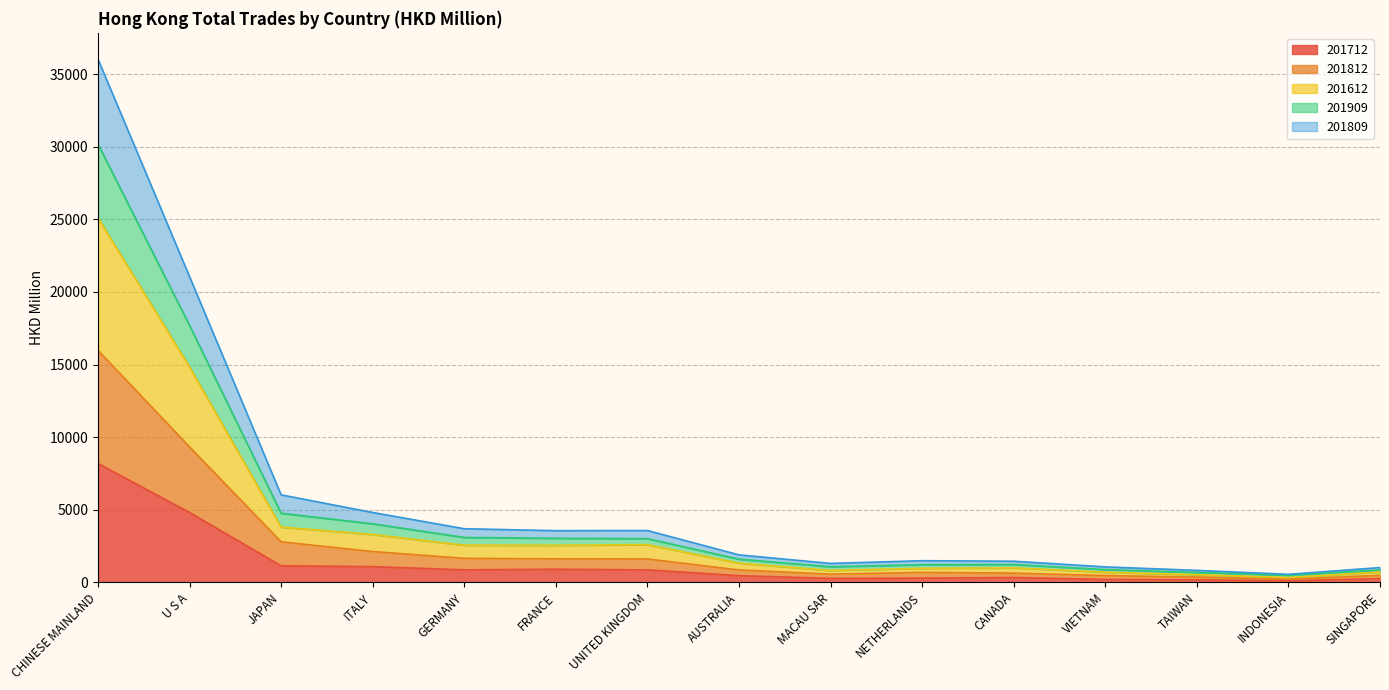

Which label corresponds to the largest value in the chart?

CHINESE MAINLAND